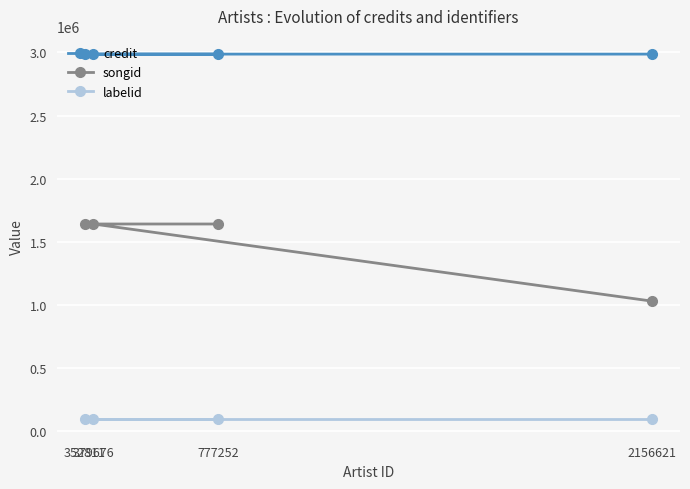

What is the difference between the second highest and minimum values in the songid series?

611064